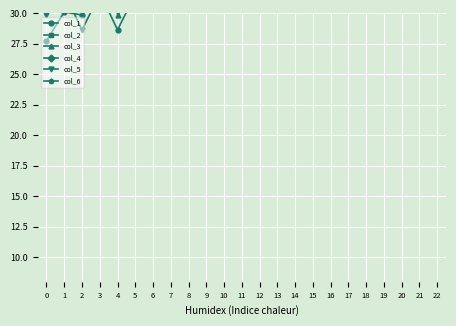

Reading left to right, transcribe all the data shown in this chart.

col_1: 27.7	30.1	29.9	31.7	28.6	31.6	33.8	34.9	31.5	34.5	37.7	38.1	34.6	37.3	41.4	41.4	37.8	40.2	45.0	44.5	41.0
col_2: 72.2	68.6	63.8	61.1	55.2	59.4	67.2	62.9	53.5	58.9	69.8	64.7	52.7	58.4	71.5	66.5	52.1	58.2	73.2	68.3	51.5
col_3: 95.2	90.6	57.4	59.9	29.9	31.7	67.2	62.9	53.5	58.9	69.8	64.7	52.7	58.4	71.5	66.5	52.1	58.2	73.2	68.3	51.5
col_4: 57.4	59.9	63.8	61.1	55.2	59.4	67.2	62.9	53.5	58.9	69.8	64.7	52.7	58.4	71.5	66.5	52.1	58.2	73.2	68.3	51.5
col_5: 29.9	31.7	28.6	31.6	33.8	34.9	31.5	34.5	37.7	38.1	34.6	37.3	41.4	41.4	37.8	40.2	45.0	44.5	41.0	43.1	48.7
col_6: 63.8	61.1	55.2	59.4	67.2	62.9	53.5	58.9	69.8	64.7	52.7	58.4	71.5	66.5	52.1	58.2	73.2	68.3	51.5	70.2	74.9